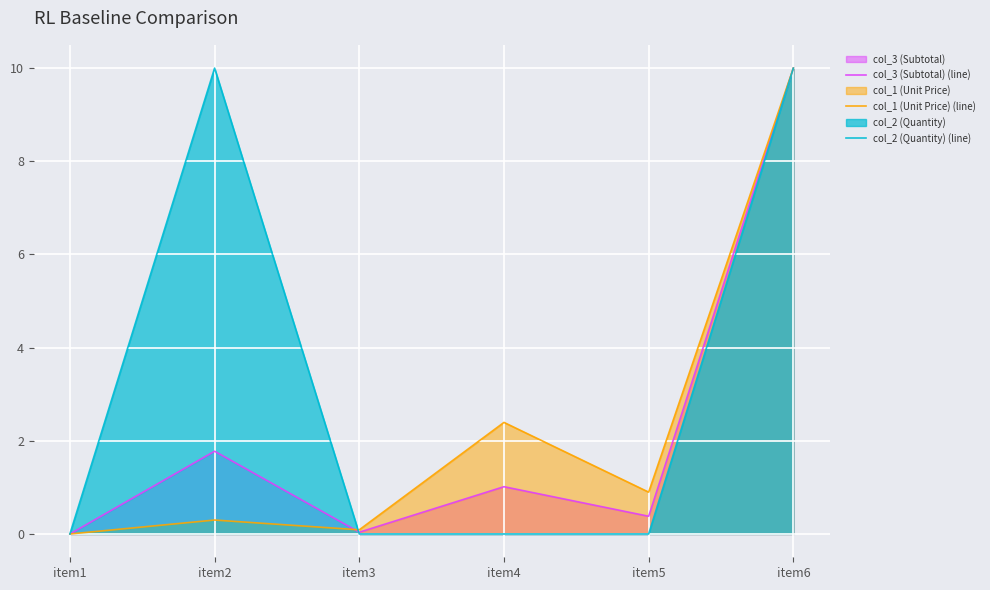

True or false: col_1 (Unit Price) (line) has more than 2 interior local peaks.

False